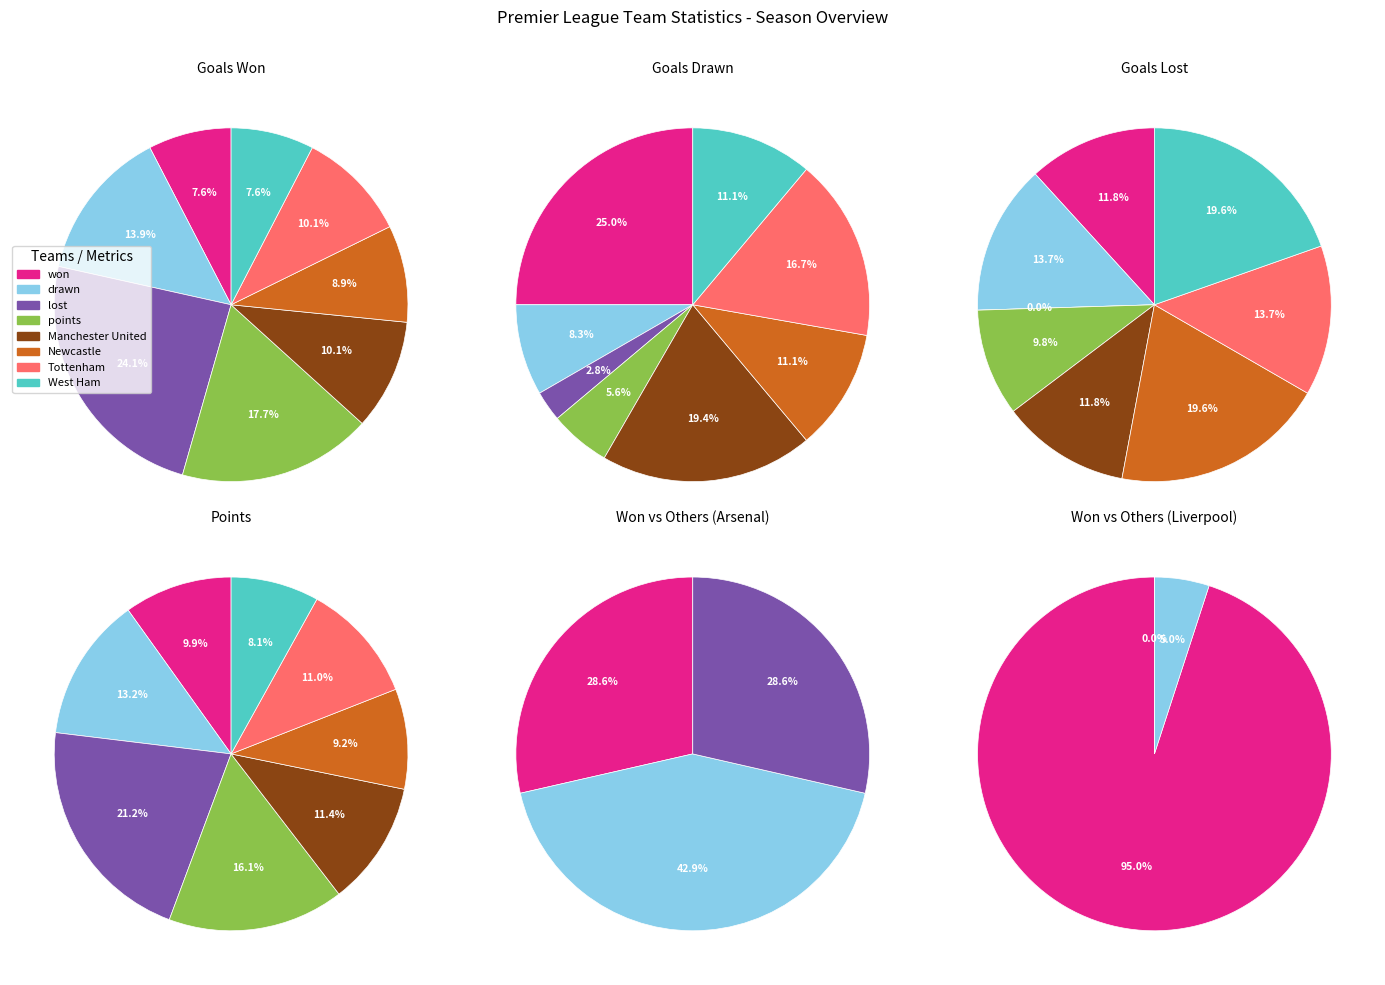

How many segments does this pie chart have?

8